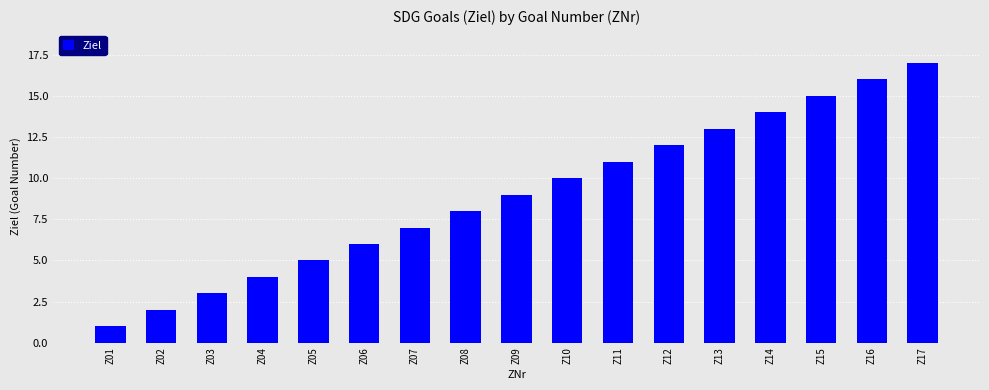

Reading left to right, what are all the values shown in this chart?

1	2	3	4	5	6	7	8	9	10	11	12	13	14	15	16	17